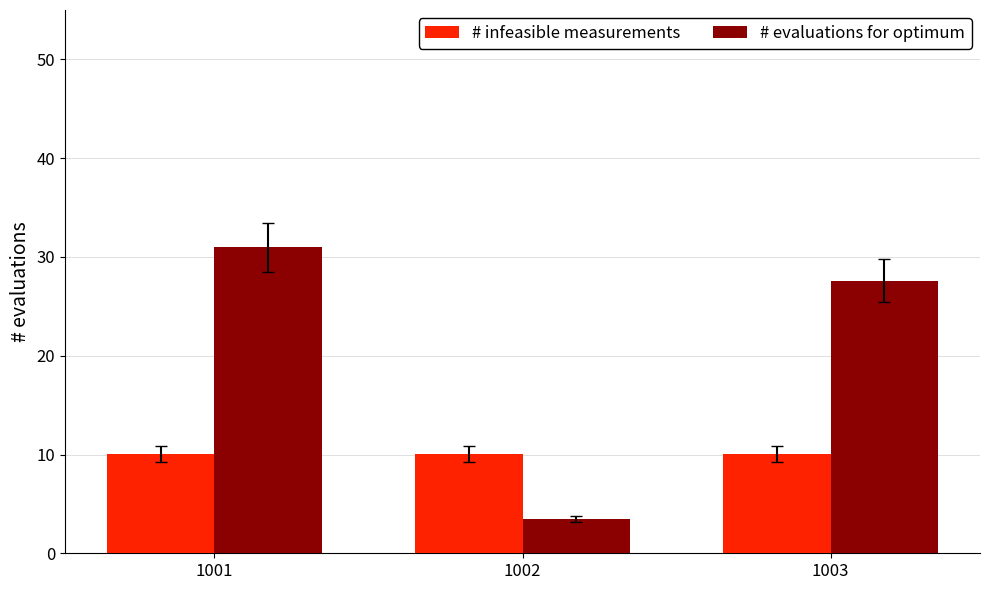

What is the greatest value displayed?

31.0